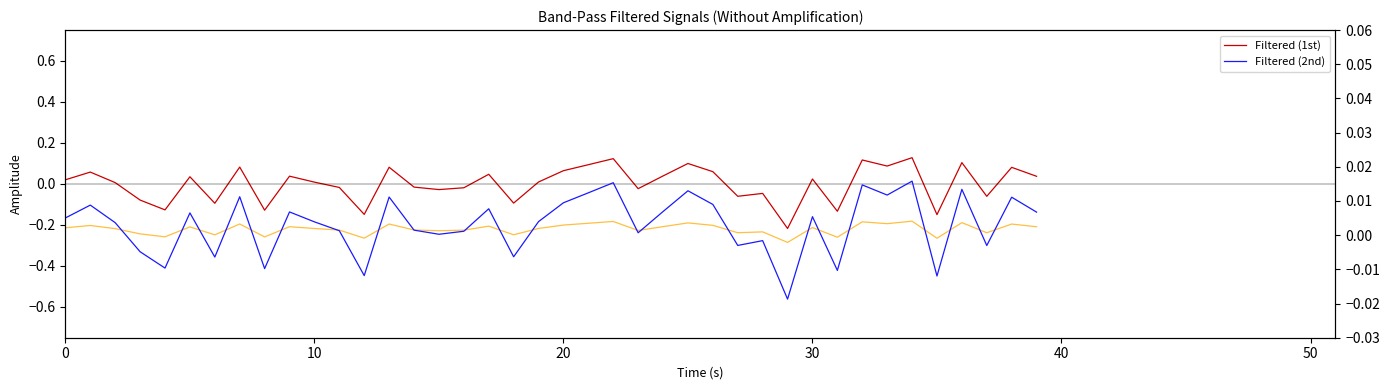

True or false: Filtered (2nd) and Filtered (1st) cross at least once.

True